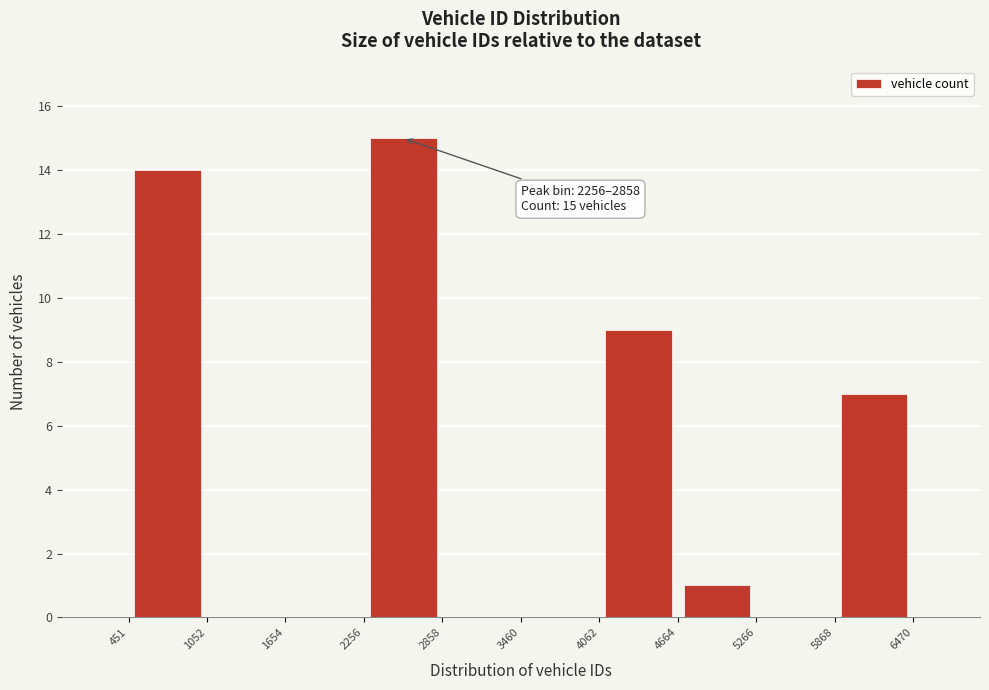

Over which range of the x-axis is the bar tallest?

2256 to 2858